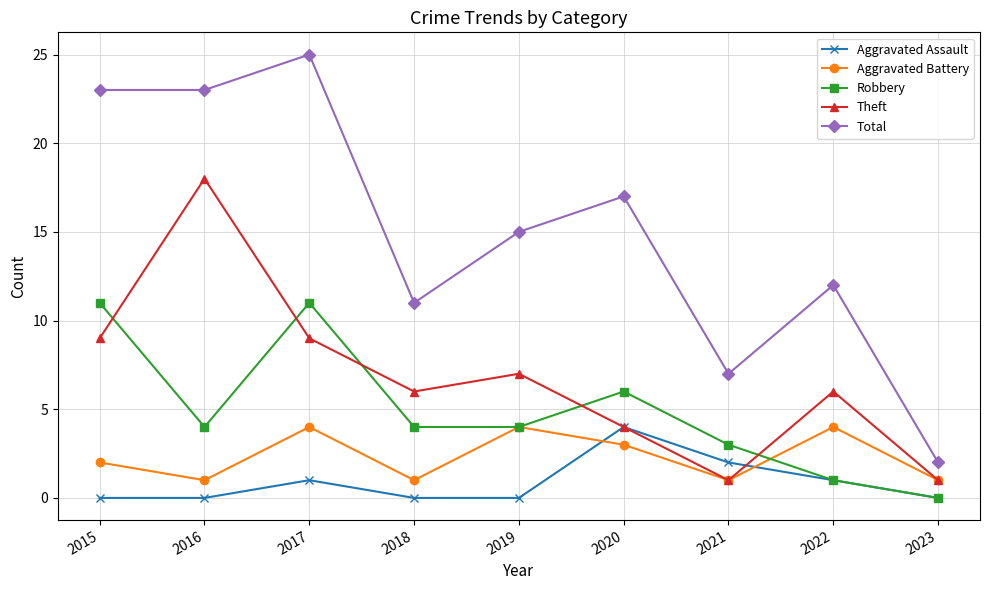

At which label does Theft reach its peak?

2016